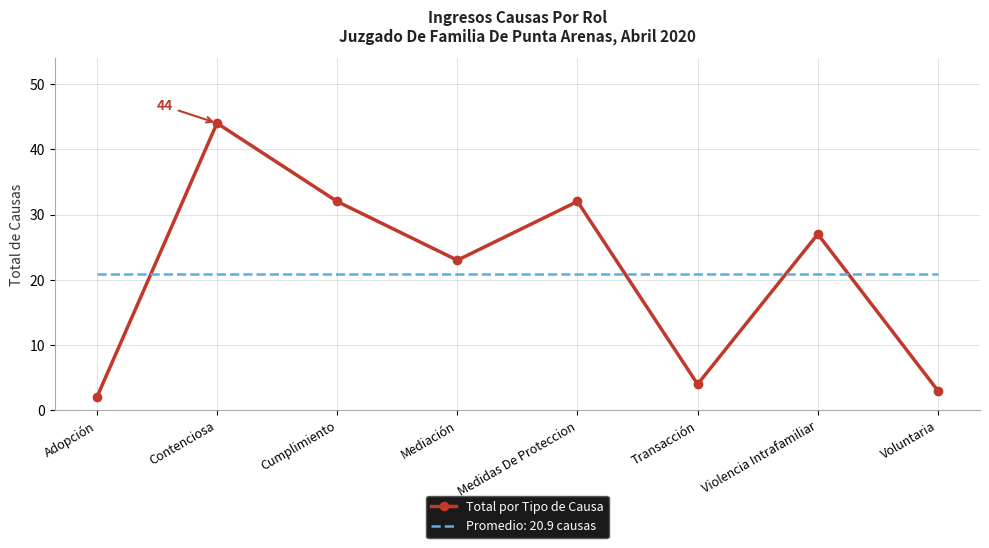

What value does the Total por Tipo de Causa series have at Adopción?

2.0